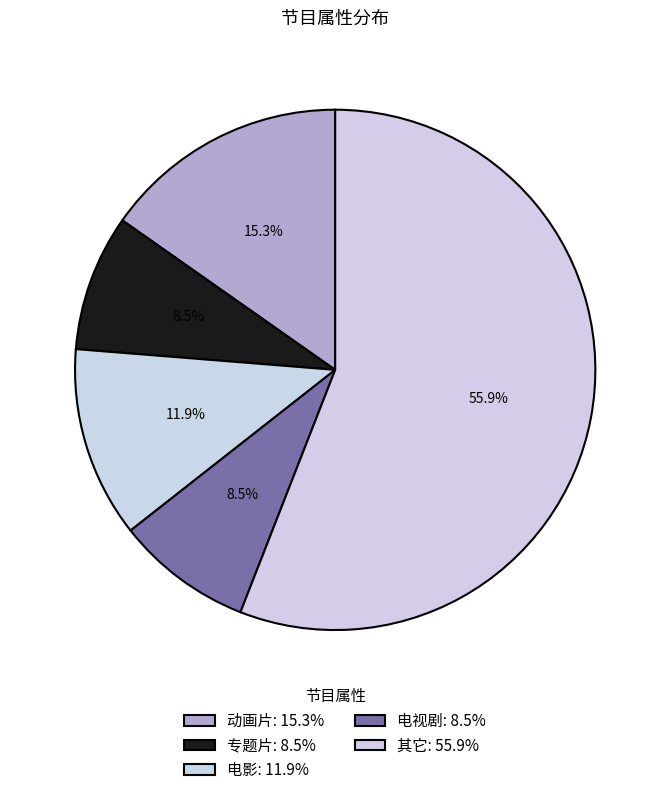

What percentage do 电视剧 and 电影 together represent?

20.3%